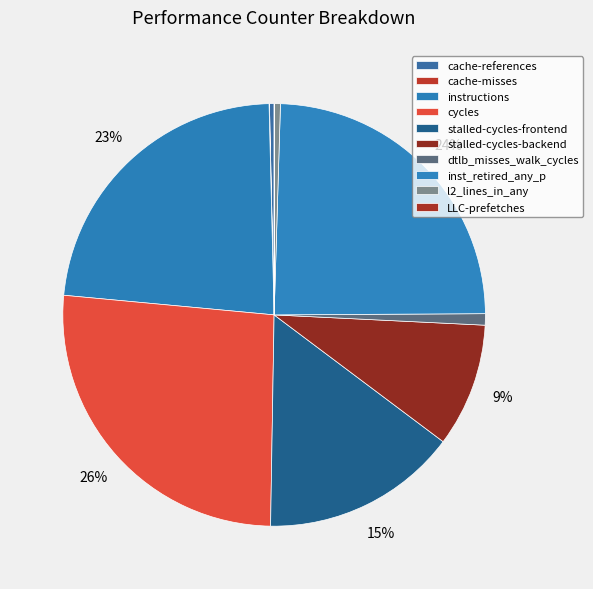

How many segments does this pie chart have?

10